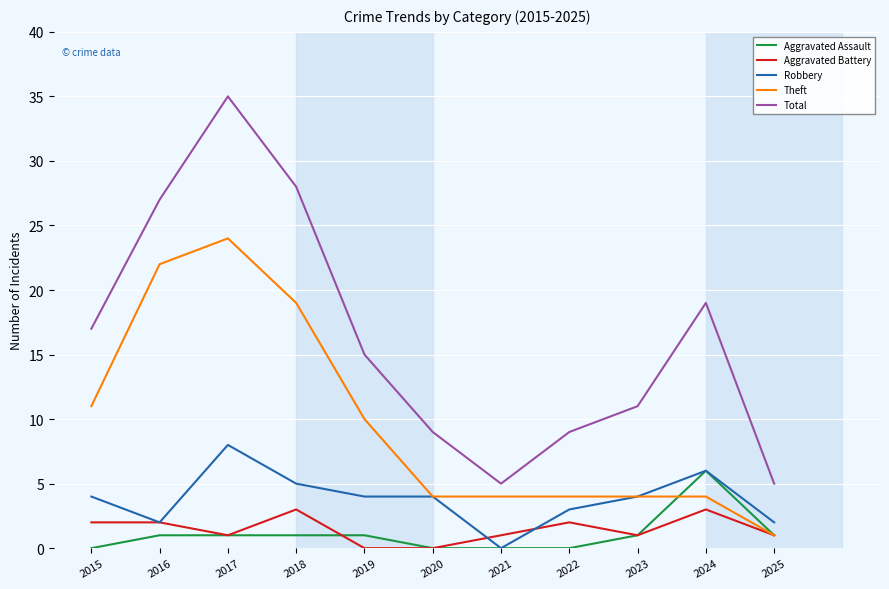

Which series has the widest spread of values?

Total